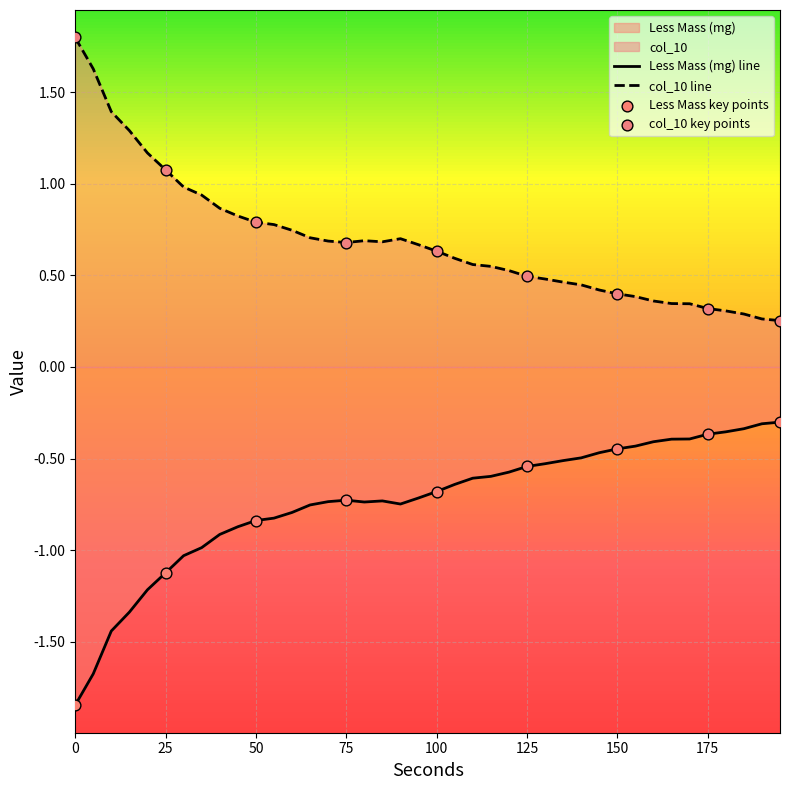

What are all the series names shown in the legend?

Less Mass (mg), col_10